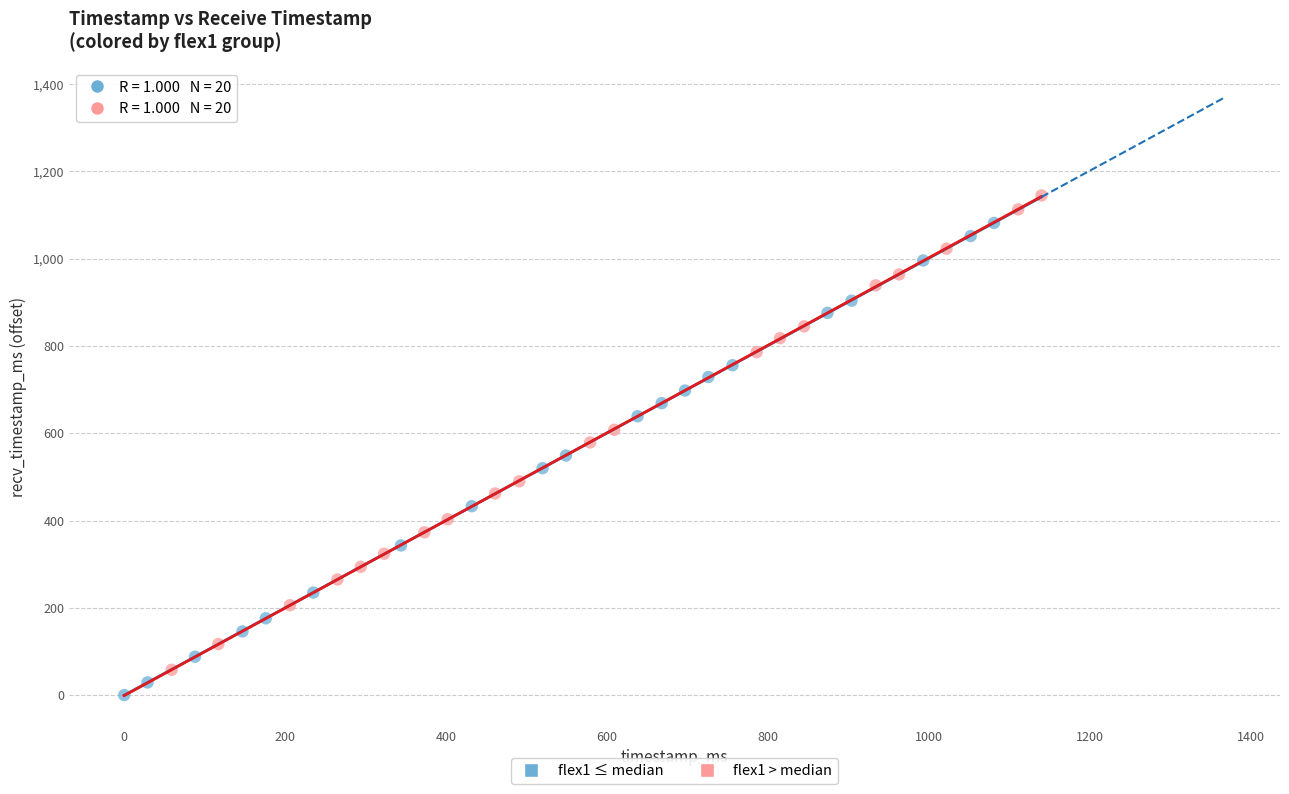

What are all the series names shown in the legend?

flex1 ≤ median, flex1 > median